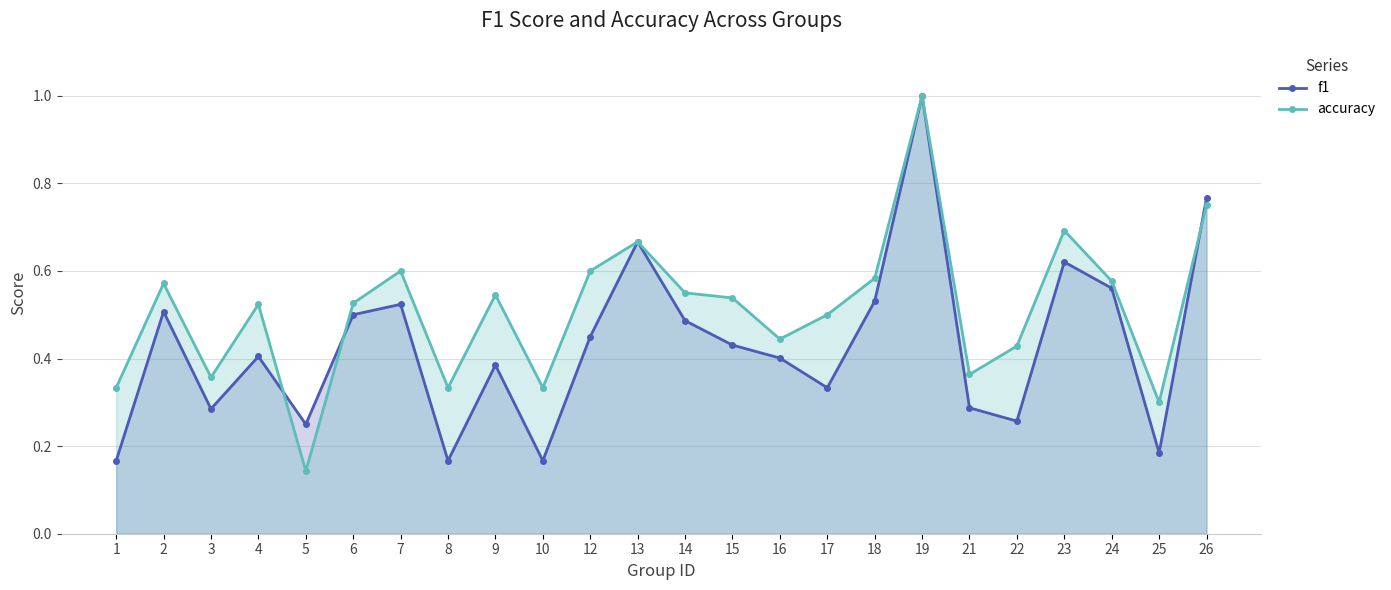

How many data points does each series have?

24